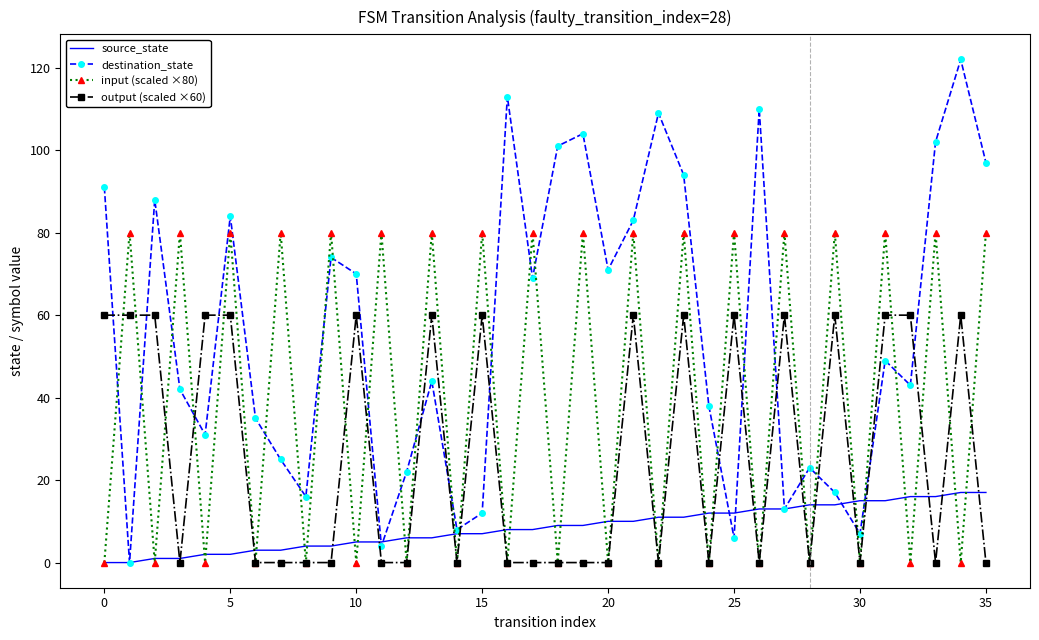

Rank the series by their maximum value, from highest to lowest.

destination_state, input (scaled ×80), output (scaled ×60), source_state